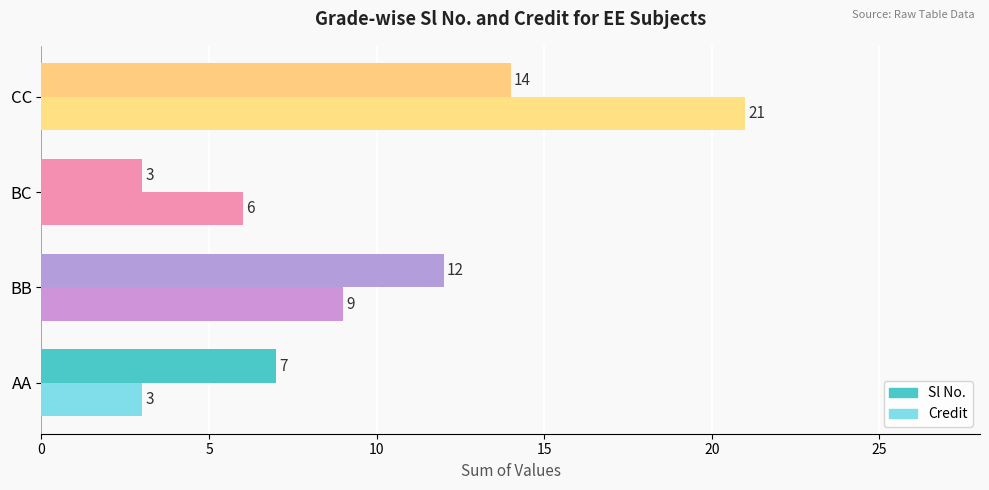

How many distinct data groups are displayed?

2